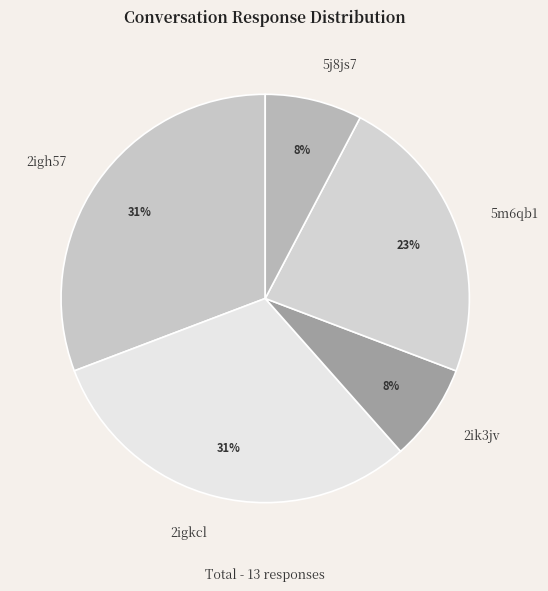

Does 2igh57 represent more than half of the total?

No